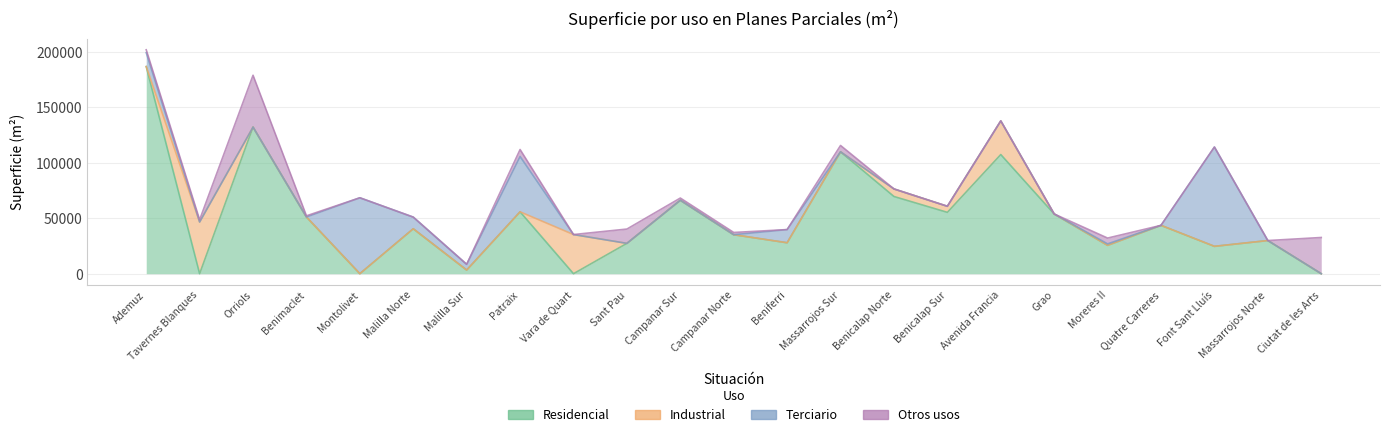

Is it true that Terciario equals 17285 at Beniferri?

False